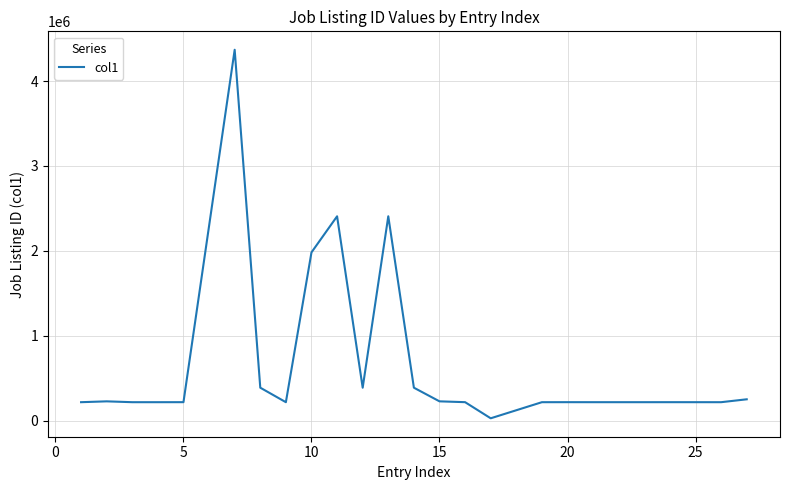

Count the number of data series in this chart.

1